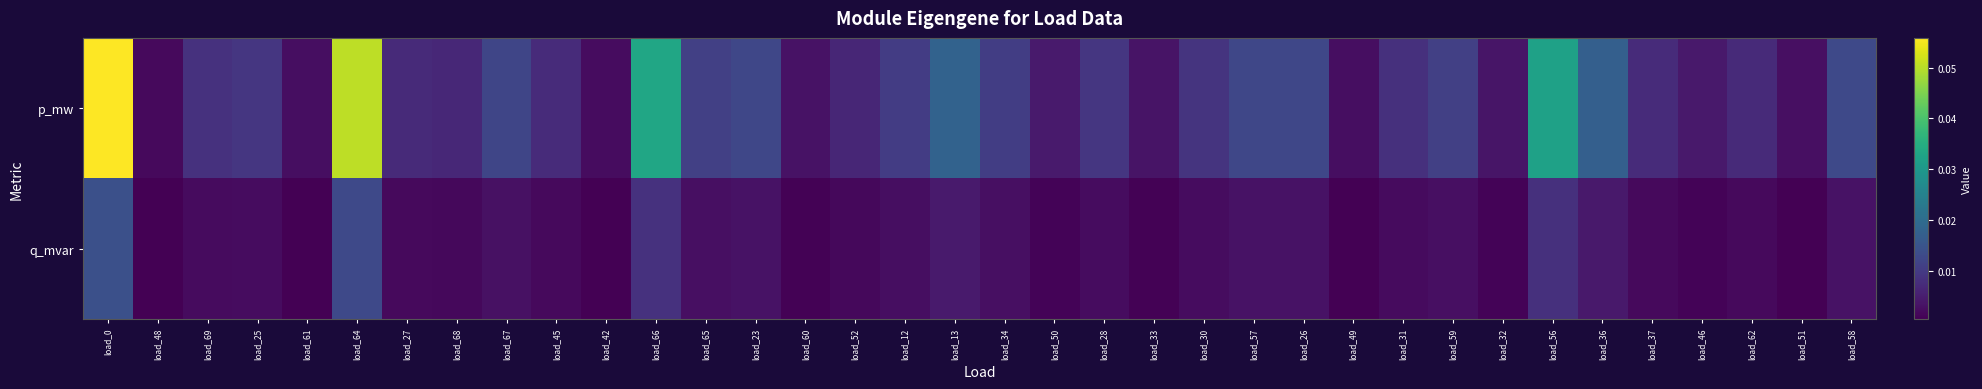

At how many categories does at least one series exceed 0?

36